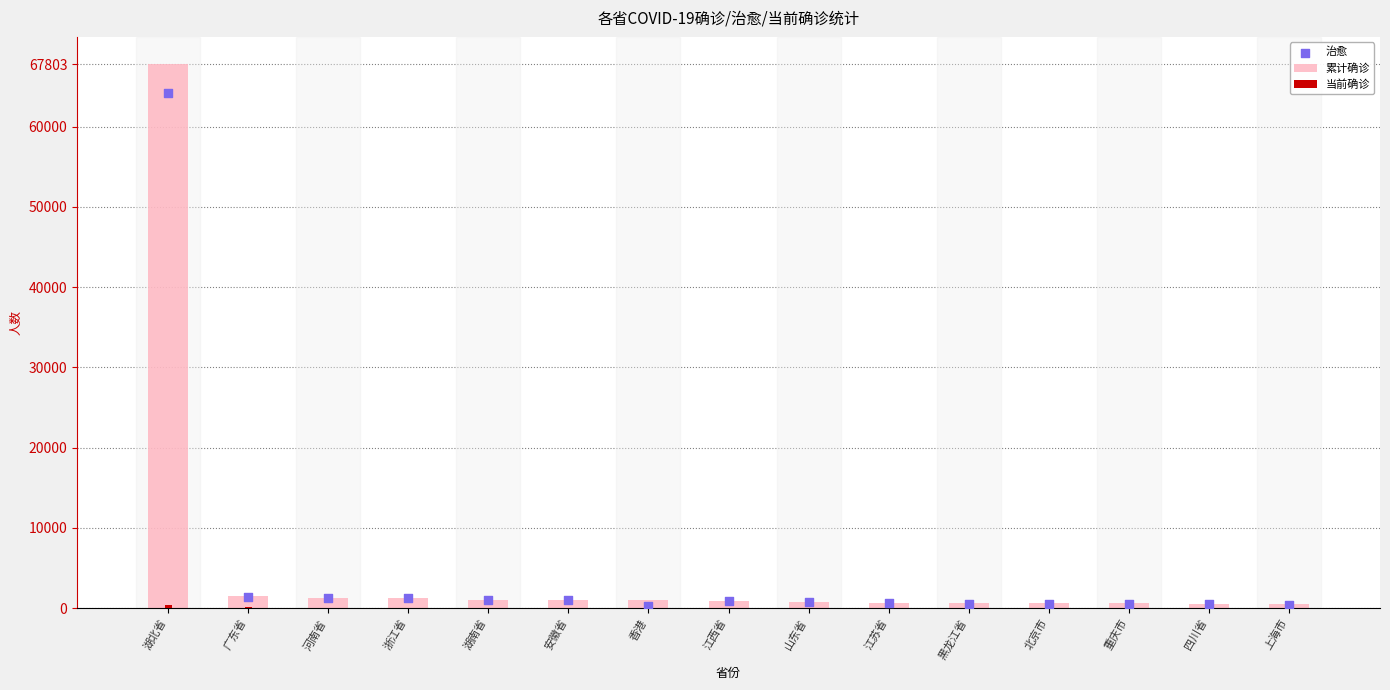

Which series reaches the minimum Y coordinate?

当前确诊